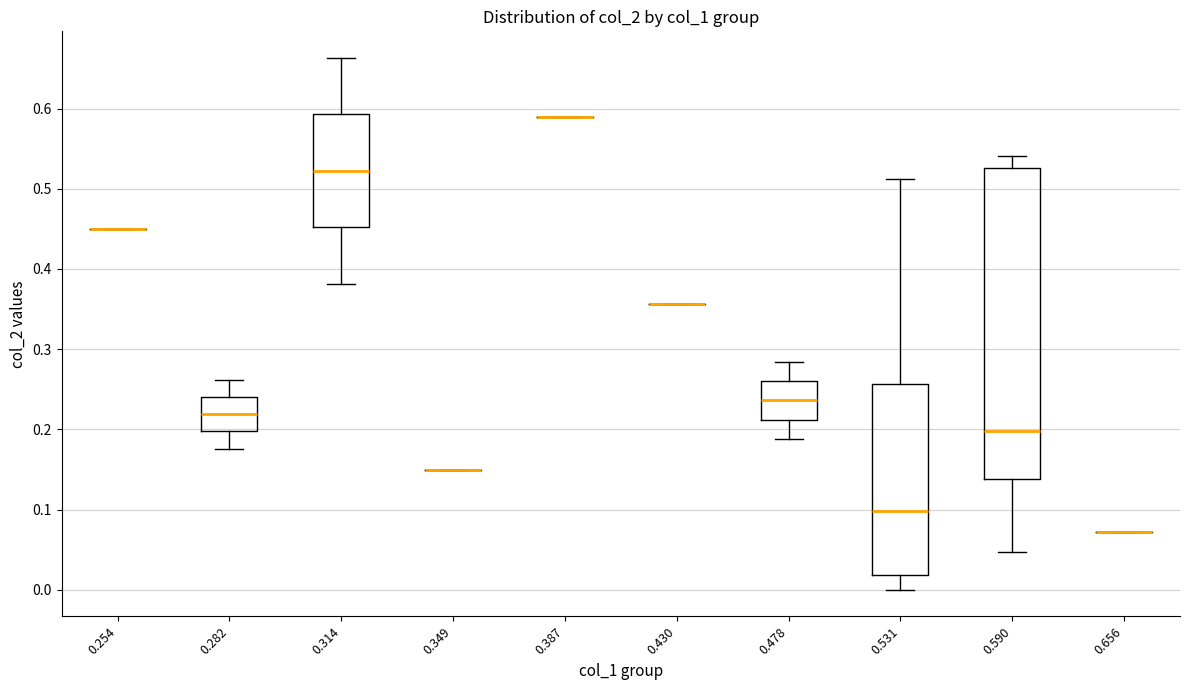

Reading left to right, read every box against the y-axis: the position of its median line, the range the box covers, and the ends of its whiskers. The values are not printed on the chart, so give them approximately, as read against the axis.

0.254: box collapsed to a line at 0.45, whiskers 0.45 to 0.45
0.282: median 0.22, box 0.20 to 0.24, whiskers 0.18 to 0.26
0.314: median 0.52, box 0.45 to 0.59, whiskers 0.38 to 0.66
0.349: box collapsed to a line at 0.15, whiskers 0.15 to 0.15
0.387: box collapsed to a line at 0.59, whiskers 0.59 to 0.59
0.430: box collapsed to a line at 0.36, whiskers 0.36 to 0.36
0.478: median 0.24, box 0.21 to 0.26, whiskers 0.19 to 0.28
0.531: median 0.10, box 0.02 to 0.26, whiskers 0.00 to 0.51
0.590: median 0.20, box 0.14 to 0.53, whiskers 0.05 to 0.54
0.656: box collapsed to a line at 0.07, whiskers 0.07 to 0.07